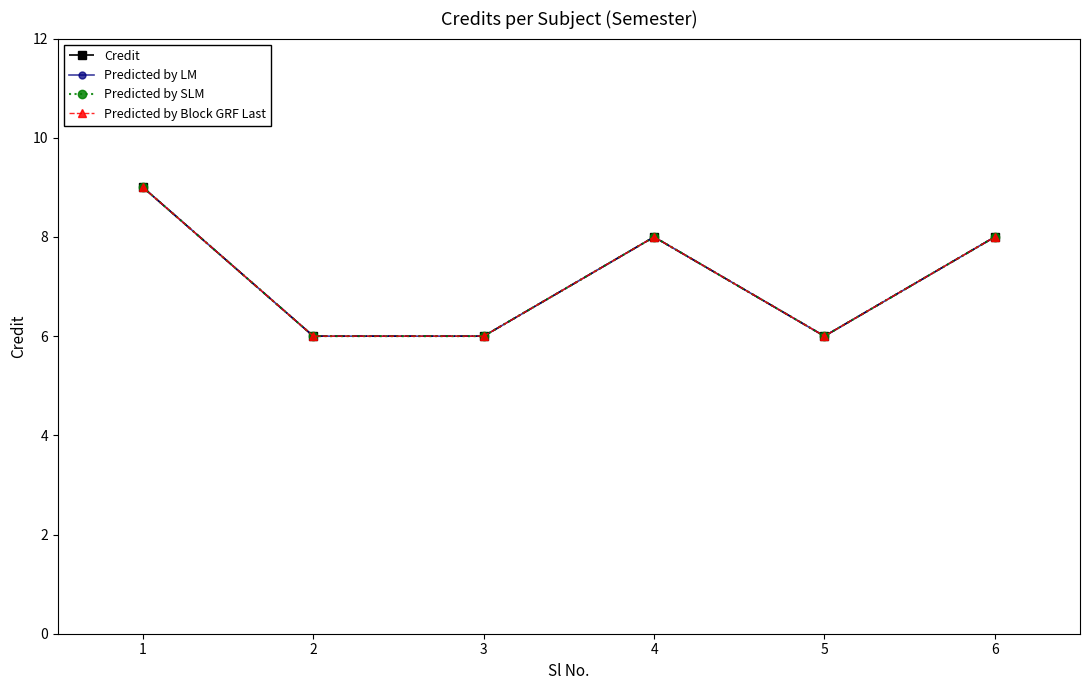

Does the chart have visible grid lines?

No